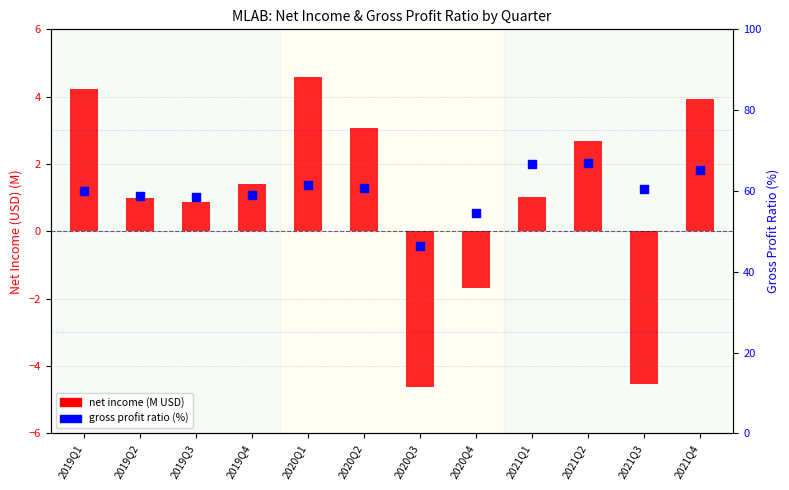

What is the total value across all series at 2021Q1?

67.7